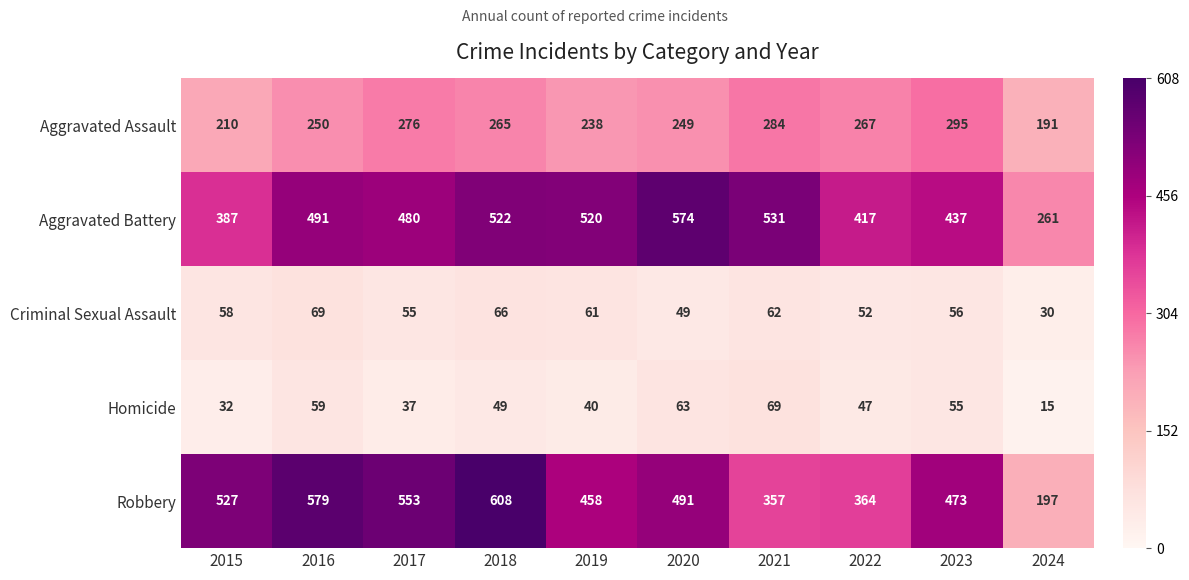

How many data points does each series have?

10